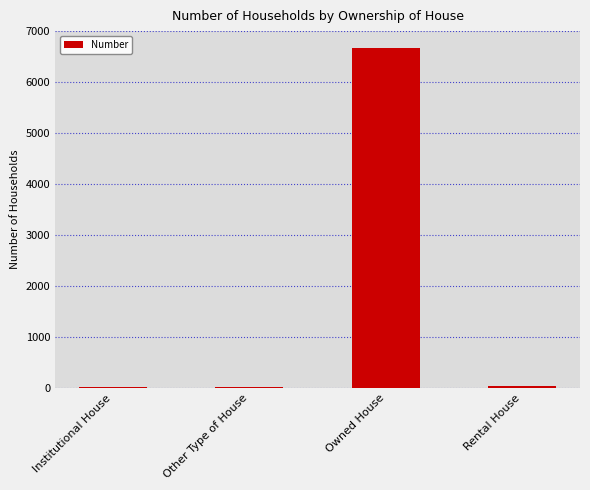

What is the average value?

1684